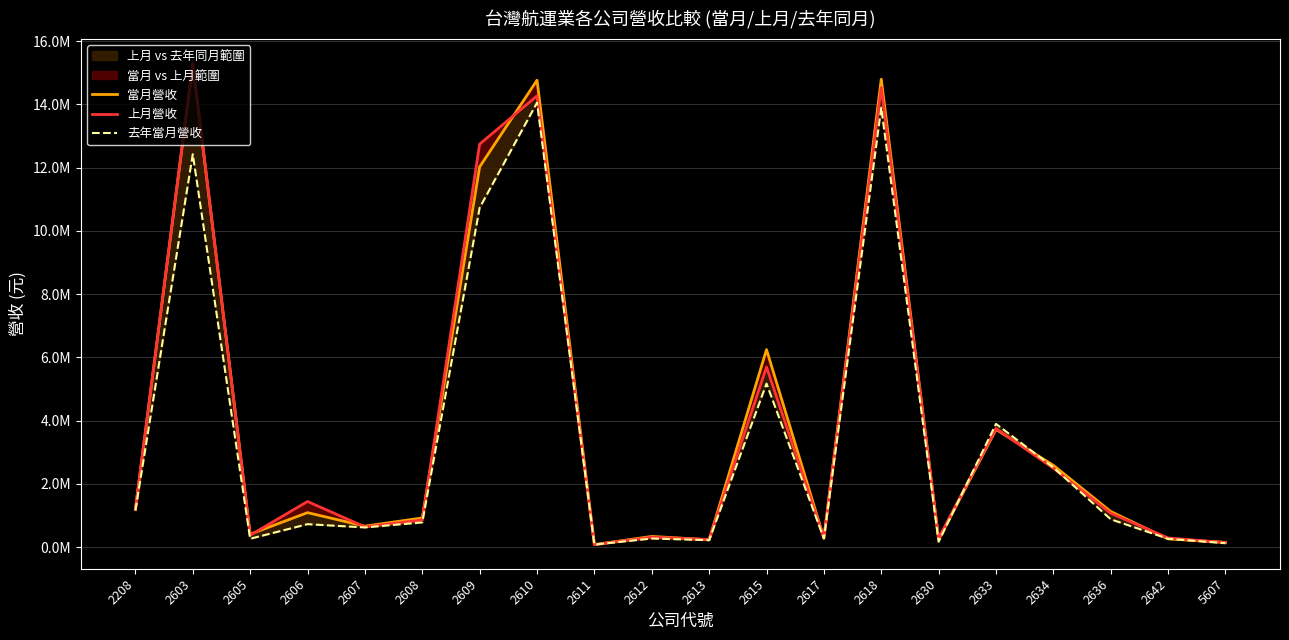

Reading left to right, list all the values displayed in this chart.

當月營收: 1197515	15269163	410862	1092563	664900	924575	12025638	14767395	80610	340121	234692	6247750	287167	14797468	243455	3722142	2587983	1128044	261420	153468
上月營收: 1195528	15308182	377516	1445380	642453	858042	12745597	14271465	80096	317557	241320	5696939	297222	14533616	278856	3751809	2497755	1073438	291767	144581
去年當月營收: 1162704	12425499	266612	727730	624423	783212	10732876	14054891	82636	273480	220984	5173968	273321	13901245	173437	3898314	2521493	881872	266221	125095